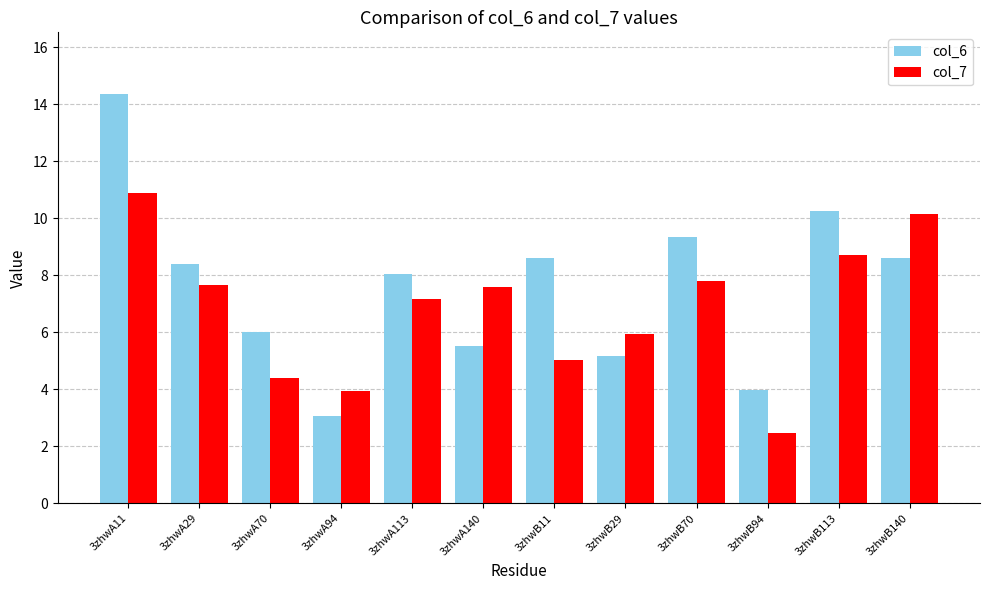

What is the spread (max minus min) of values at 3zhwA70?

1.6